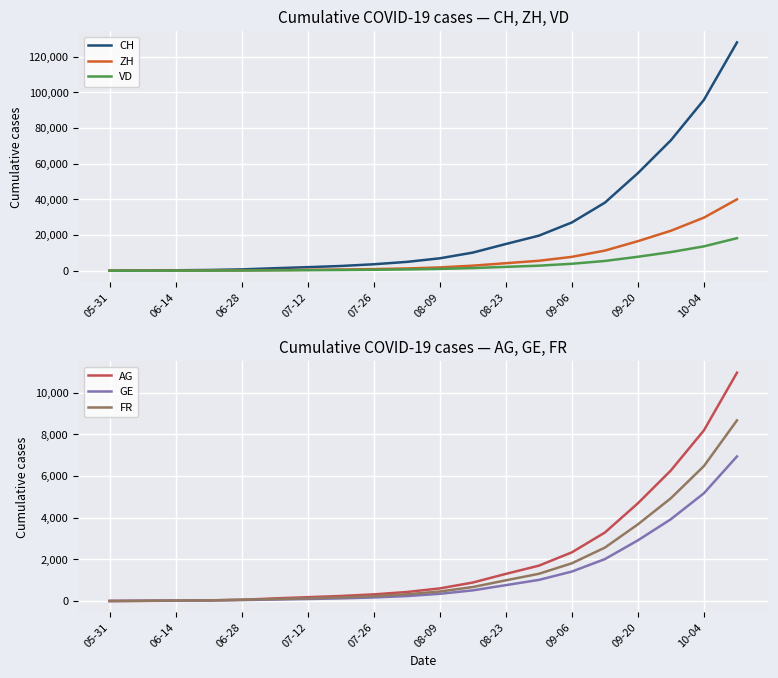

What is the sum of the VD values at 09-20 and 07-26?

8327